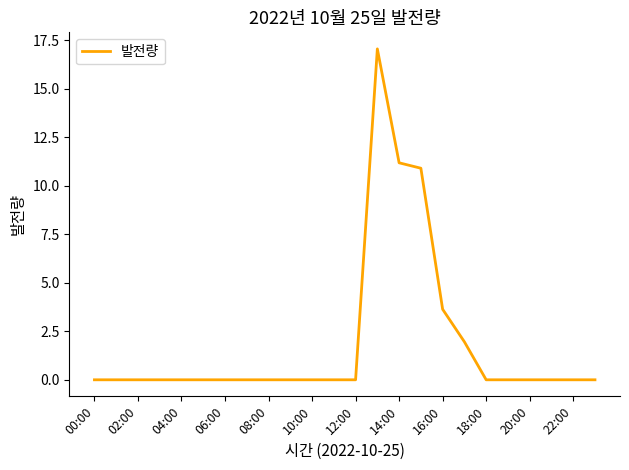

What is the greatest value displayed?

17.0